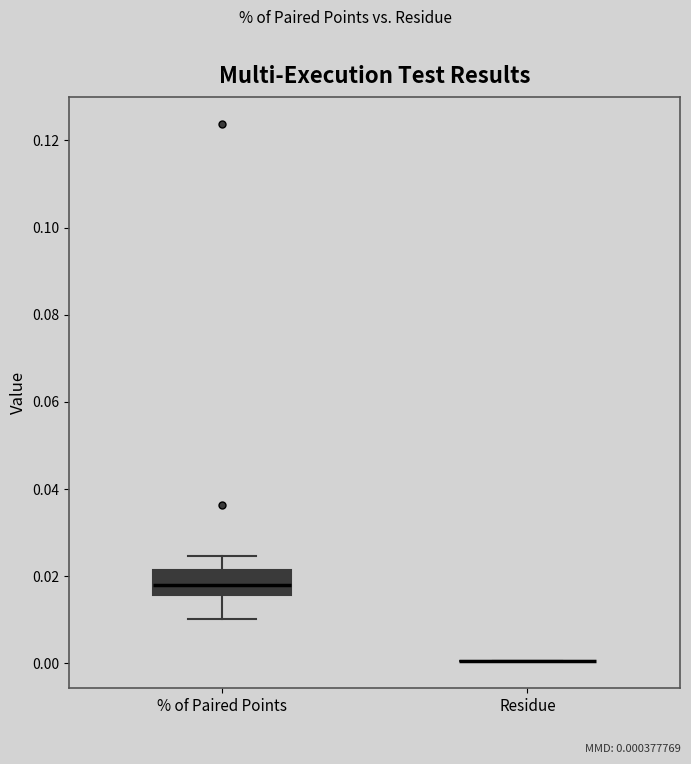

Reading left to right, read every box against the y-axis: the position of its median line, the range the box covers, and the ends of its whiskers. The values are not printed on the chart, so give them approximately, as read against the axis.

% of Paired Points: median 0.018, box 0.016 to 0.022, whiskers 0.010 to 0.024
Residue: box collapsed to a line at 0.000, whiskers 0.000 to 0.000